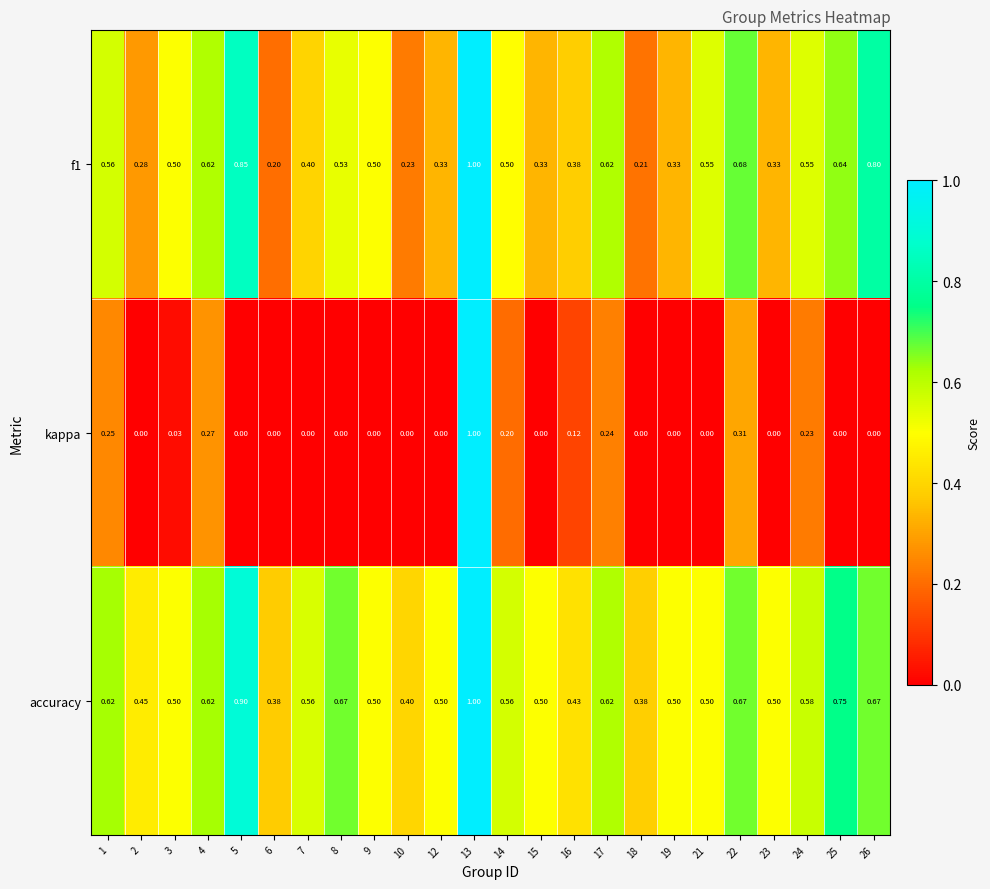

Which series has the widest spread of values?

kappa